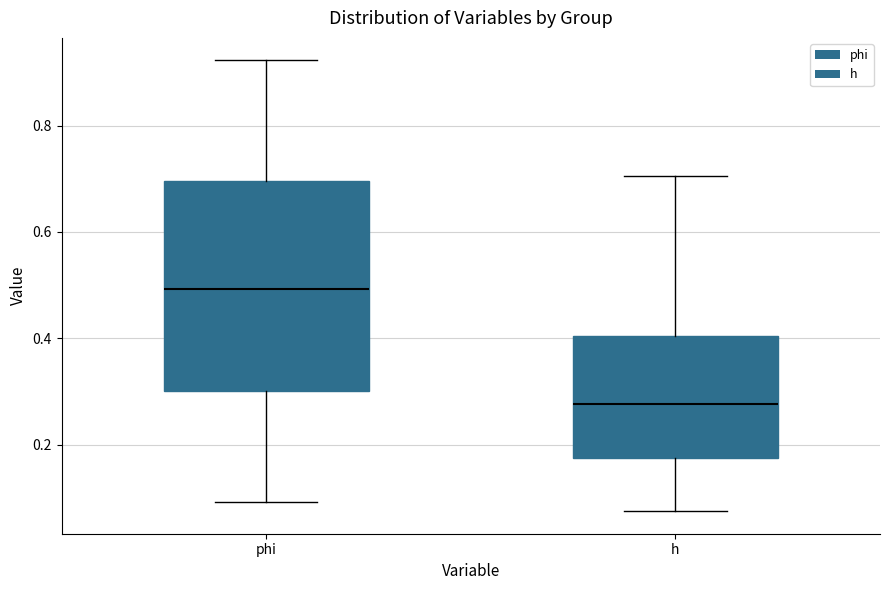

Which box has the lowest median line?

h